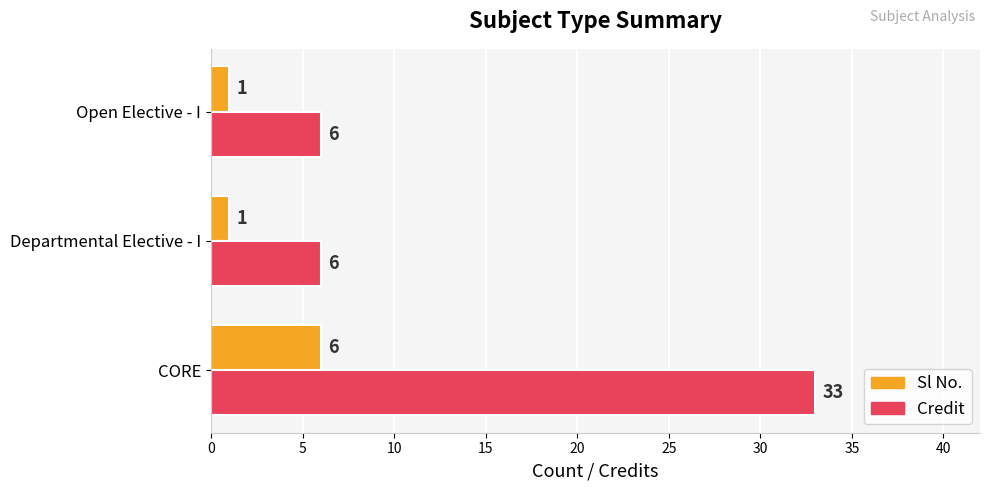

How many values in the Credit series exceed 6?

1